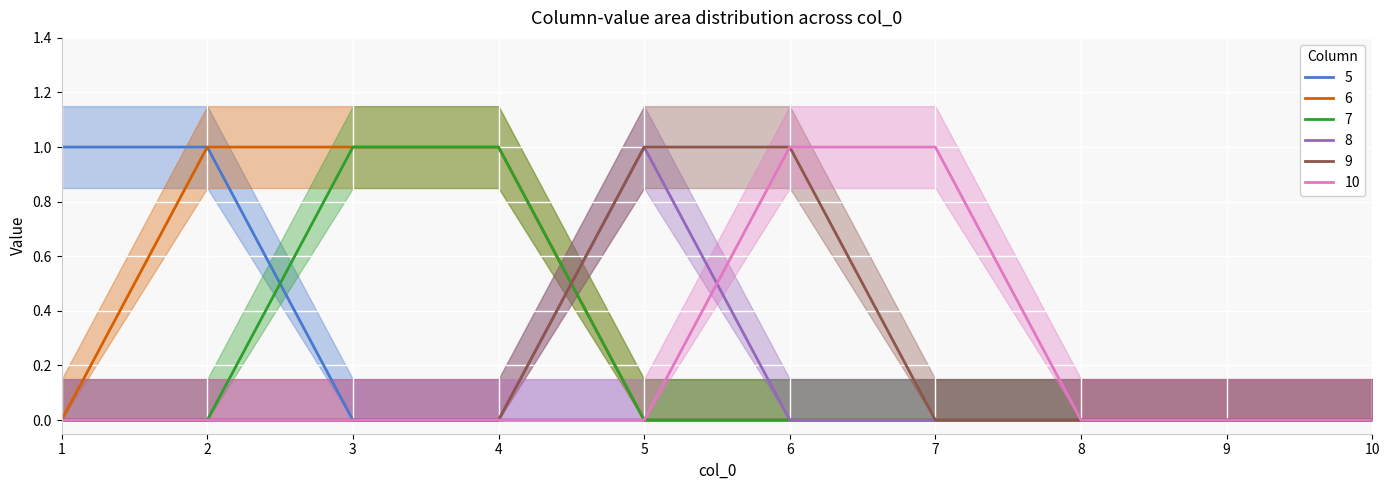

Rank the series by their maximum value, from highest to lowest.

5, 6, 7, 8, 9, 10